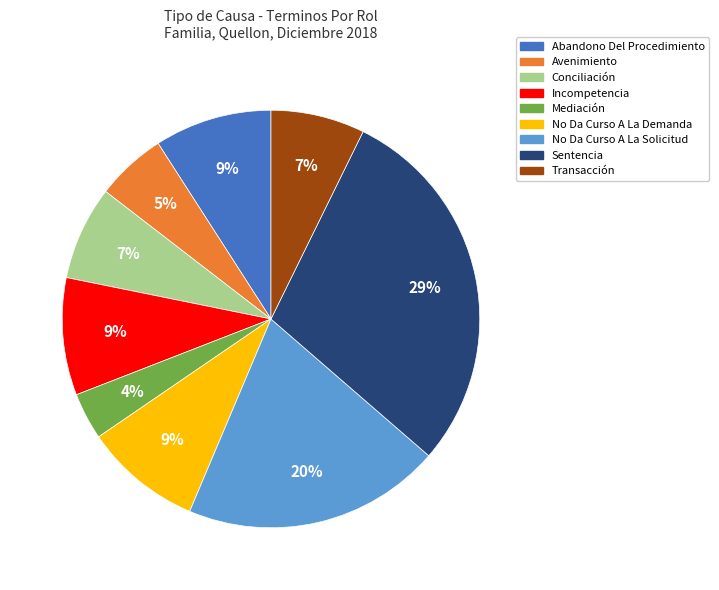

To the nearest percent, what is the combined percentage of Mediación and Abandono Del Procedimiento?

13%